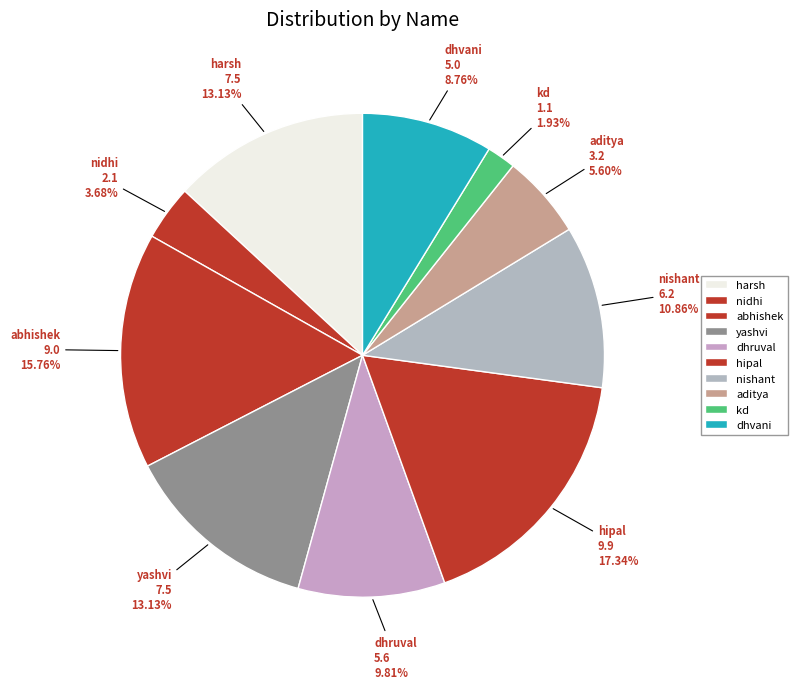

To the nearest percent, what is the average slice percentage?

10%